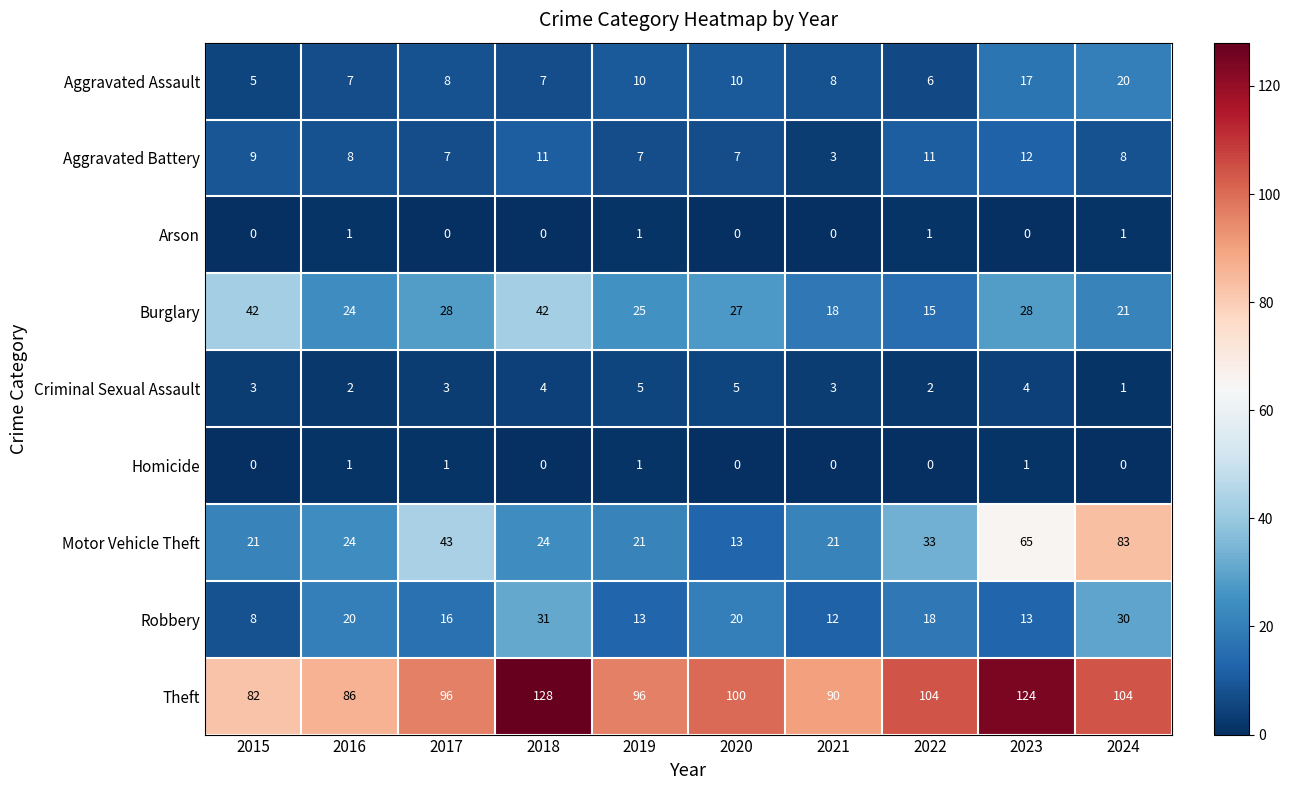

Read the Burglary value at 2018.

42